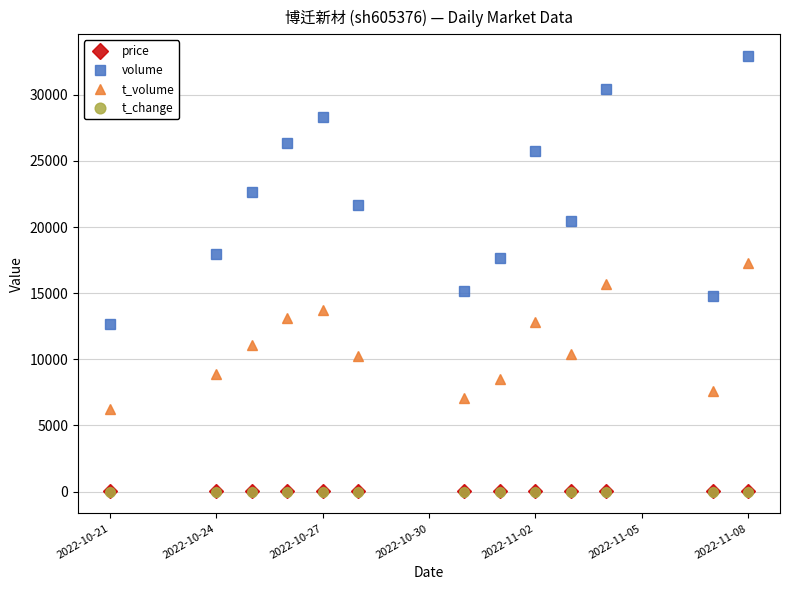

True or false: t_volume has more than 1 points higher than both neighbors.

True